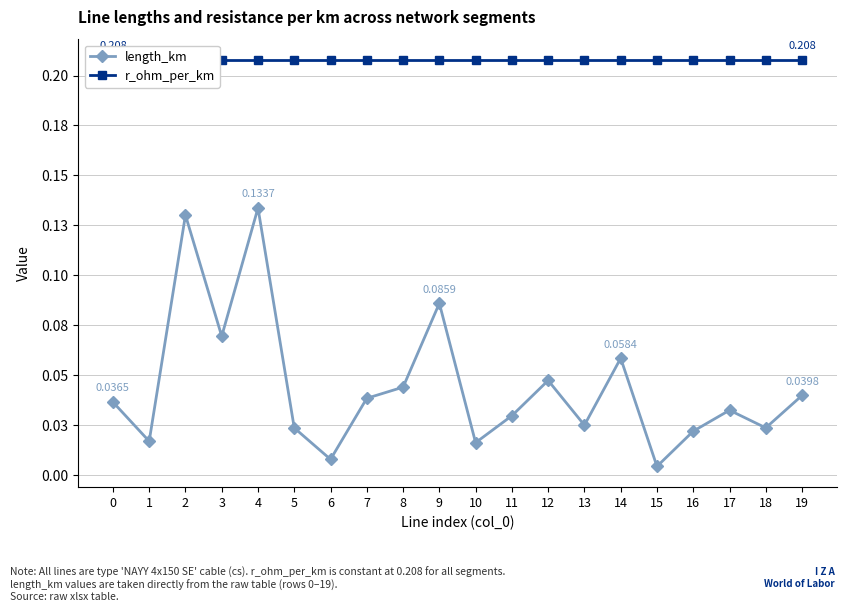

Count the number of data series in this chart.

2